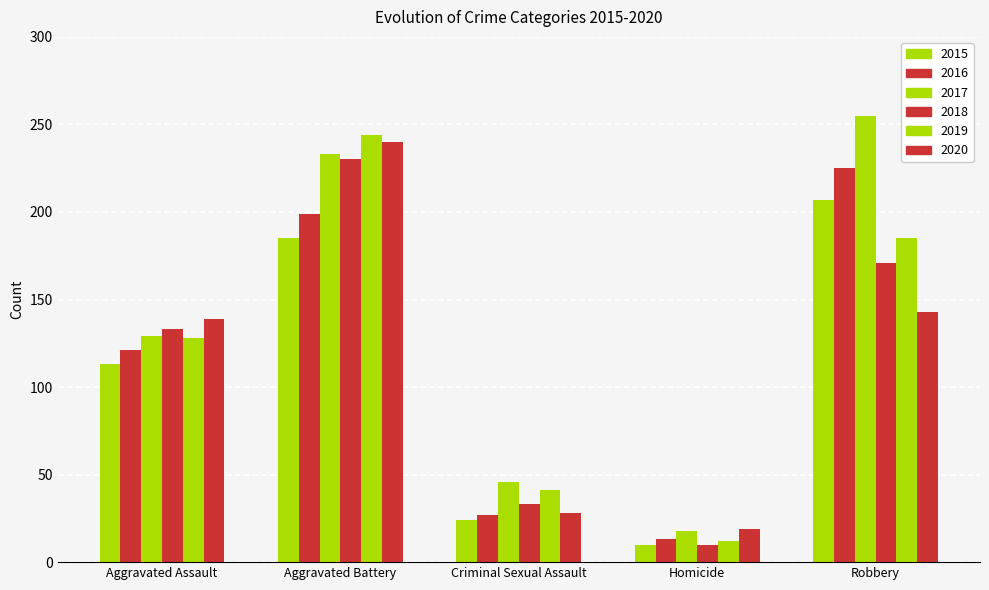

Are the bars horizontal?

No